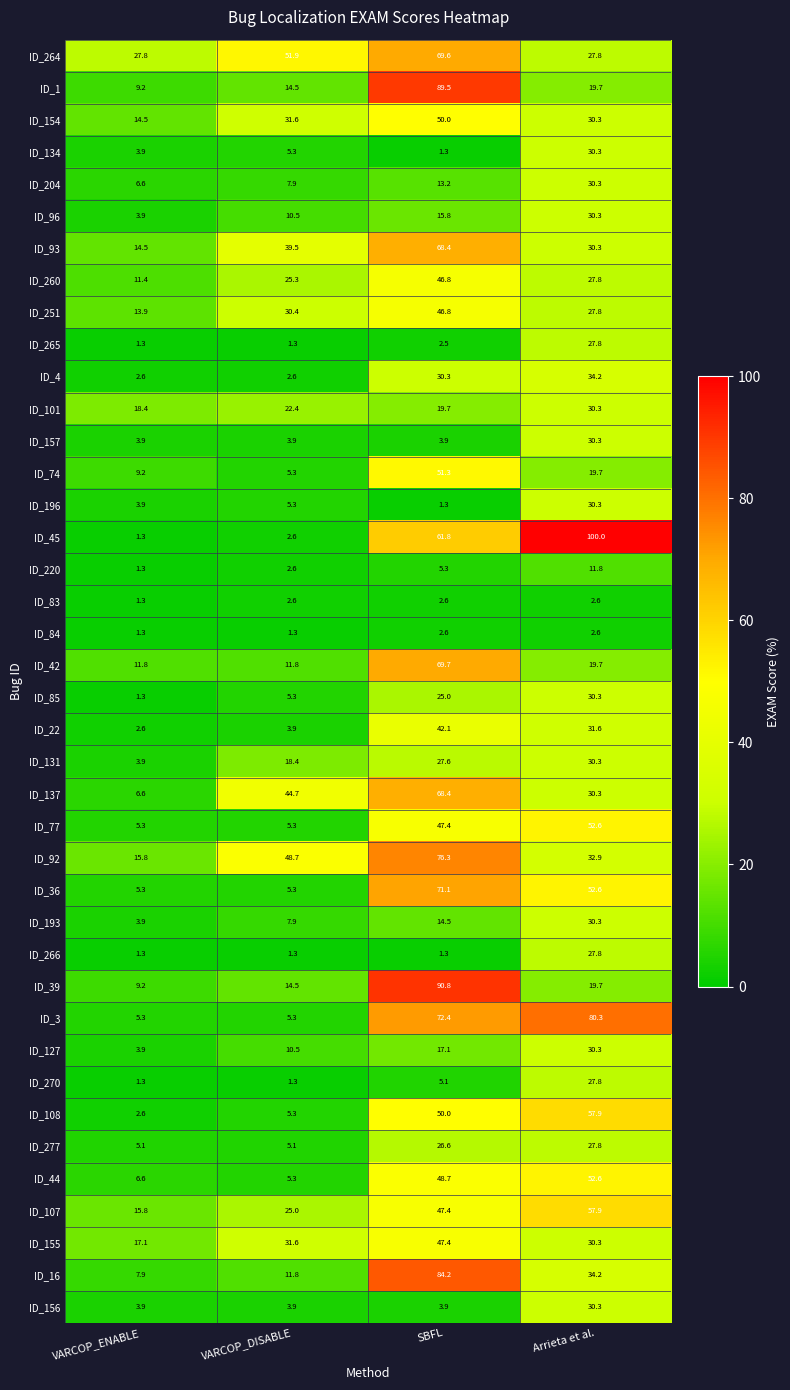

The ID_74 series shows 9.2 at VARCOP_ENABLE. True or false?

True